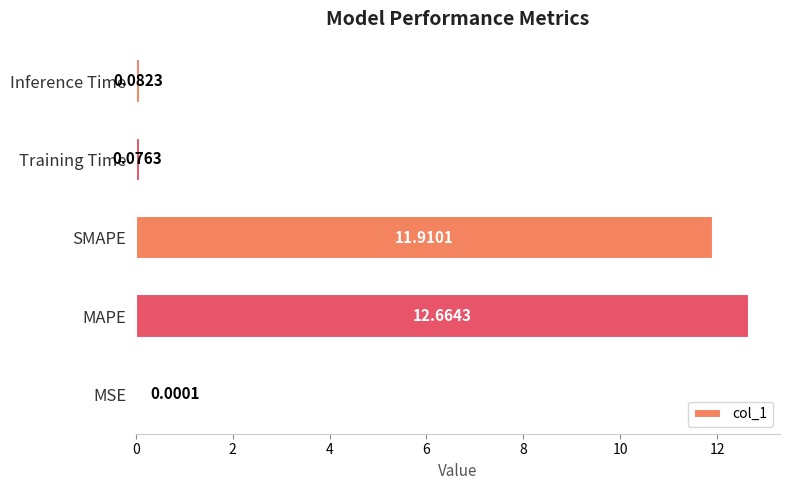

Which category has the highest value across all series?

MAPE